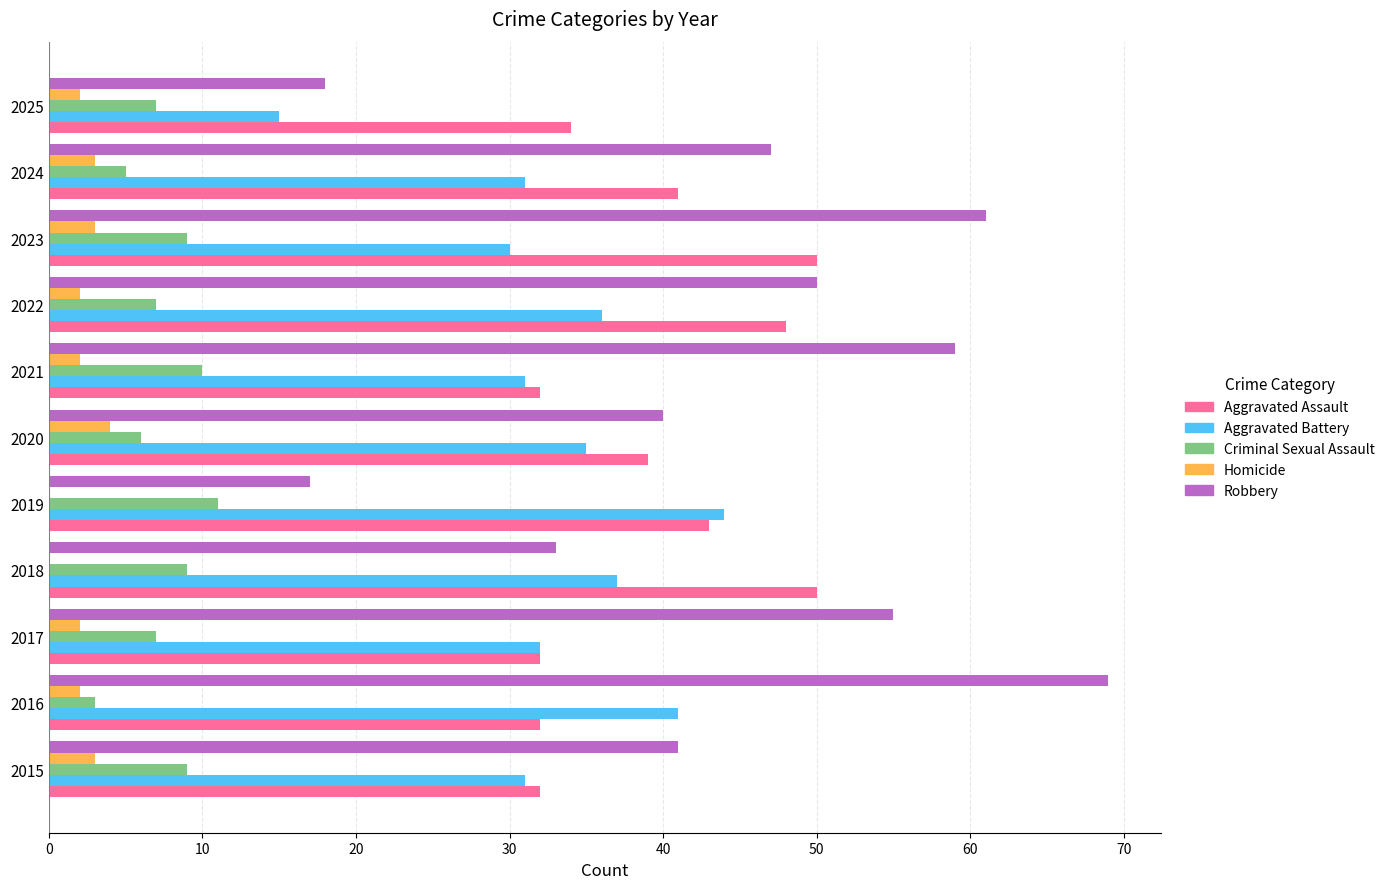

What is the sum of the Robbery values at 2023 and 2018?

94